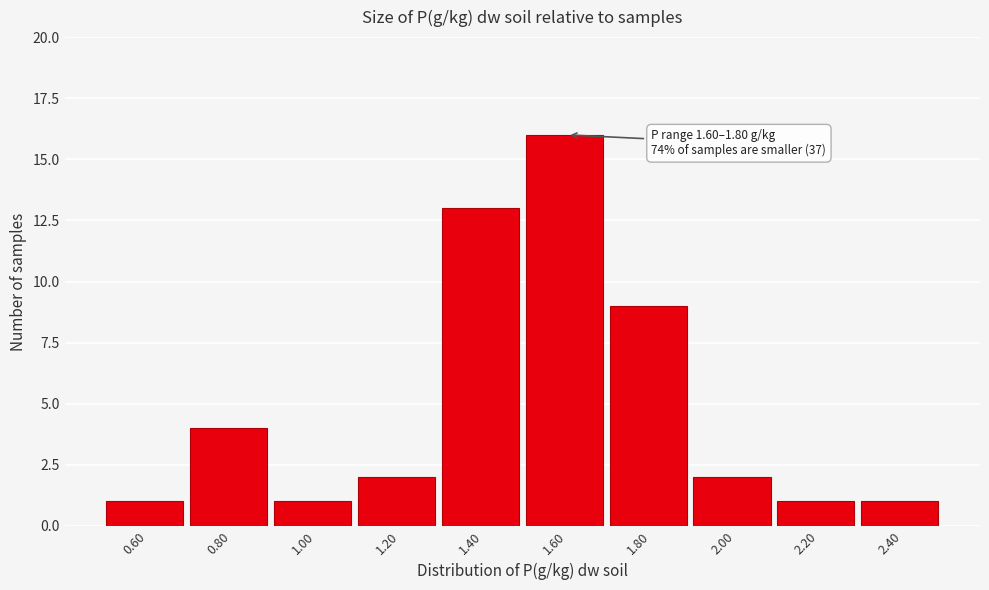

Reading left to right, what are all the values shown in this chart?

1	4	1	2	13	16	9	2	1	1